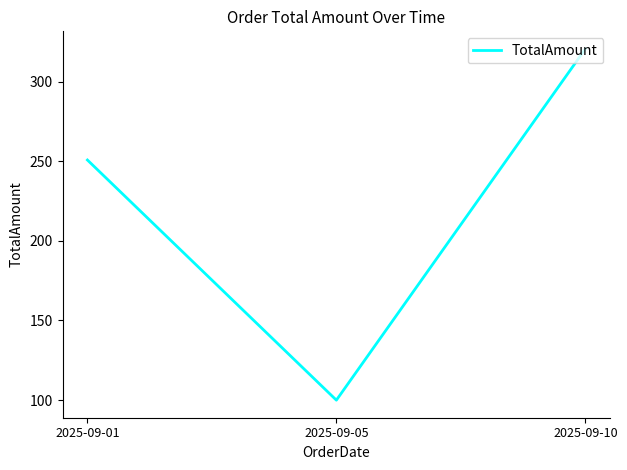

Approximately how many times larger is the value at 2025-09-05 compared to 2025-09-10?

0.3